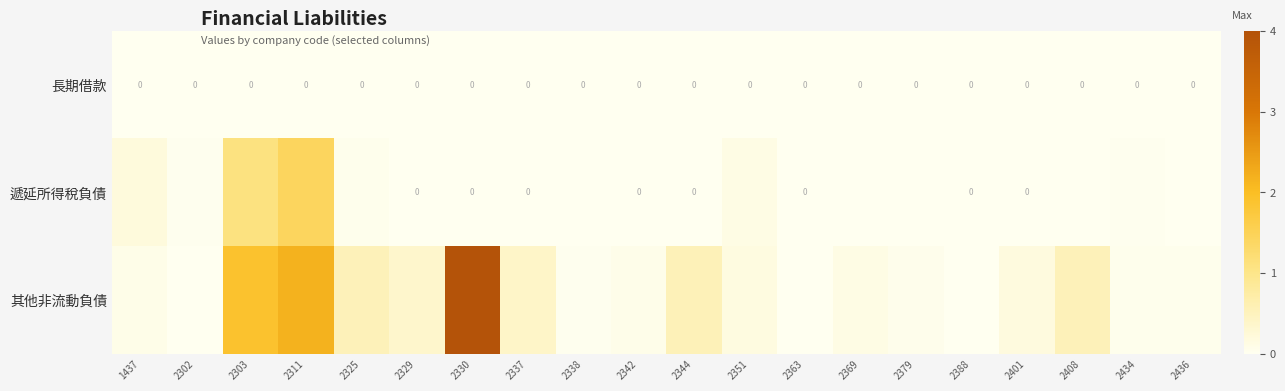

Which series has the largest range (max minus min)?

其他非流動負債